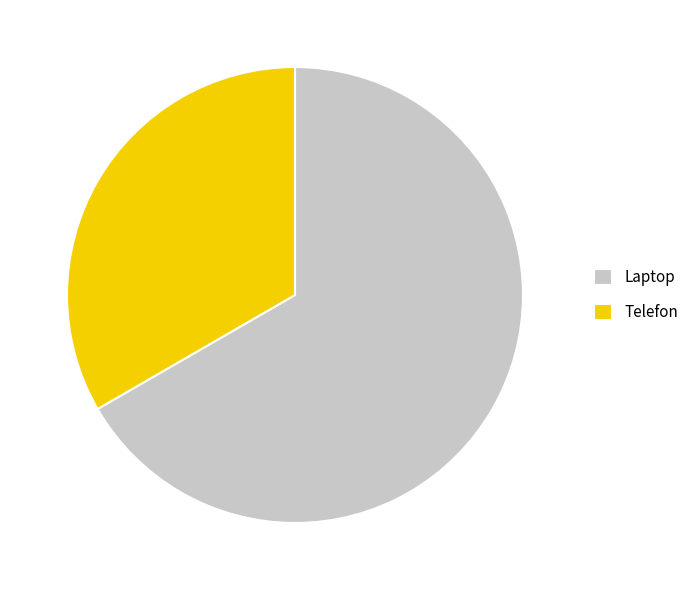

Is there any slice that represents more than half of the pie?

Yes